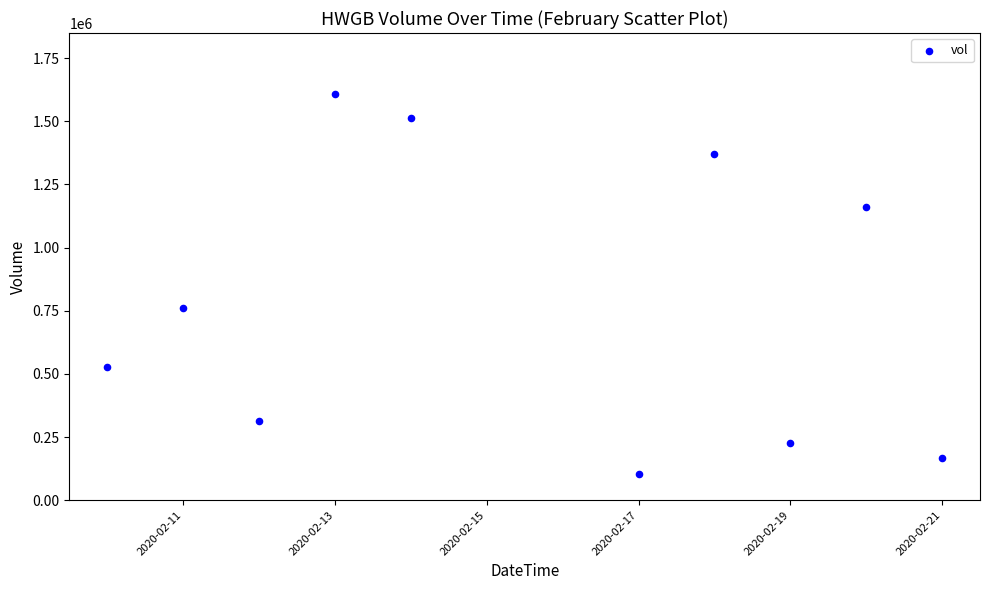

What is the range of X values (max minus min)?

11